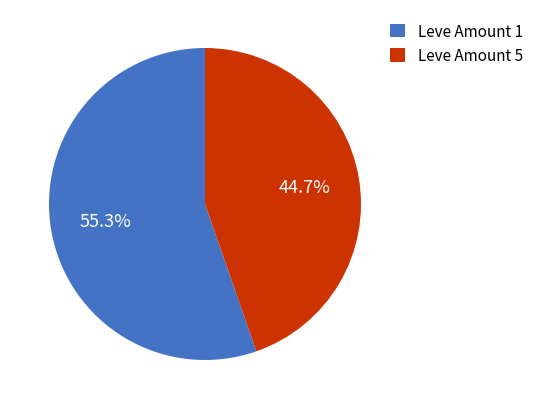

Rank the categories by value from lowest to highest.

Leve Amount 5, Leve Amount 1